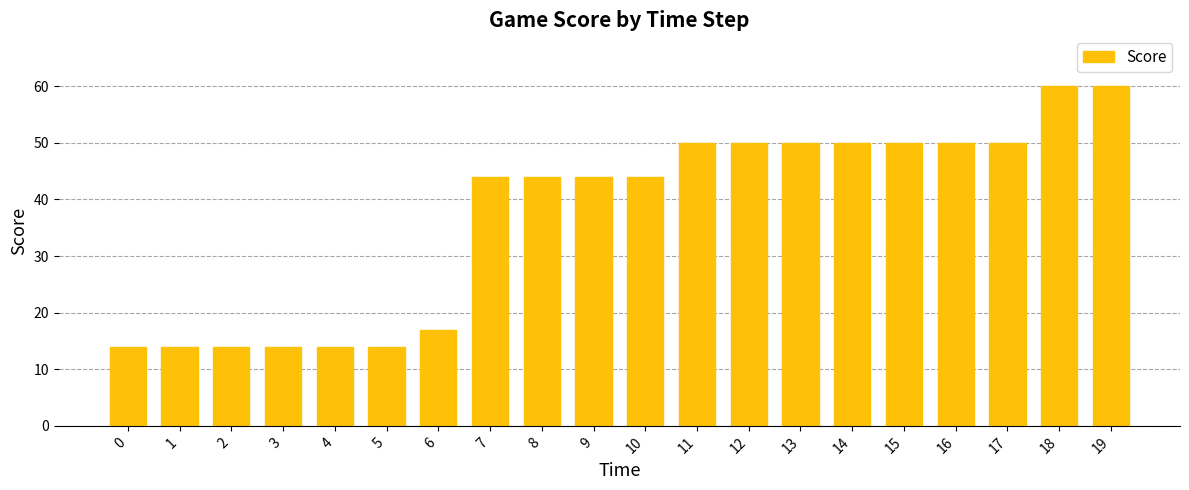

How many bars are there in total?

20